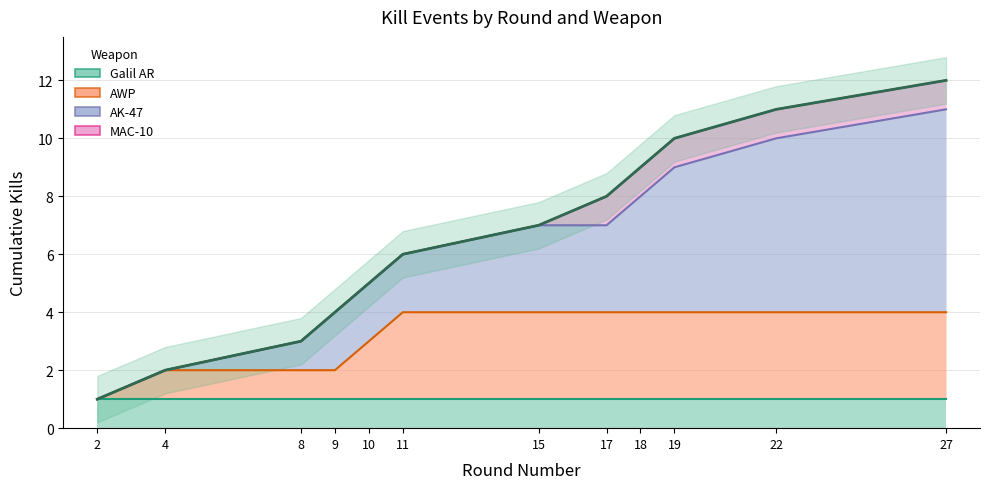

True or false: Kills per Round (cumulative) has more than 2 points higher than both neighbors.

False